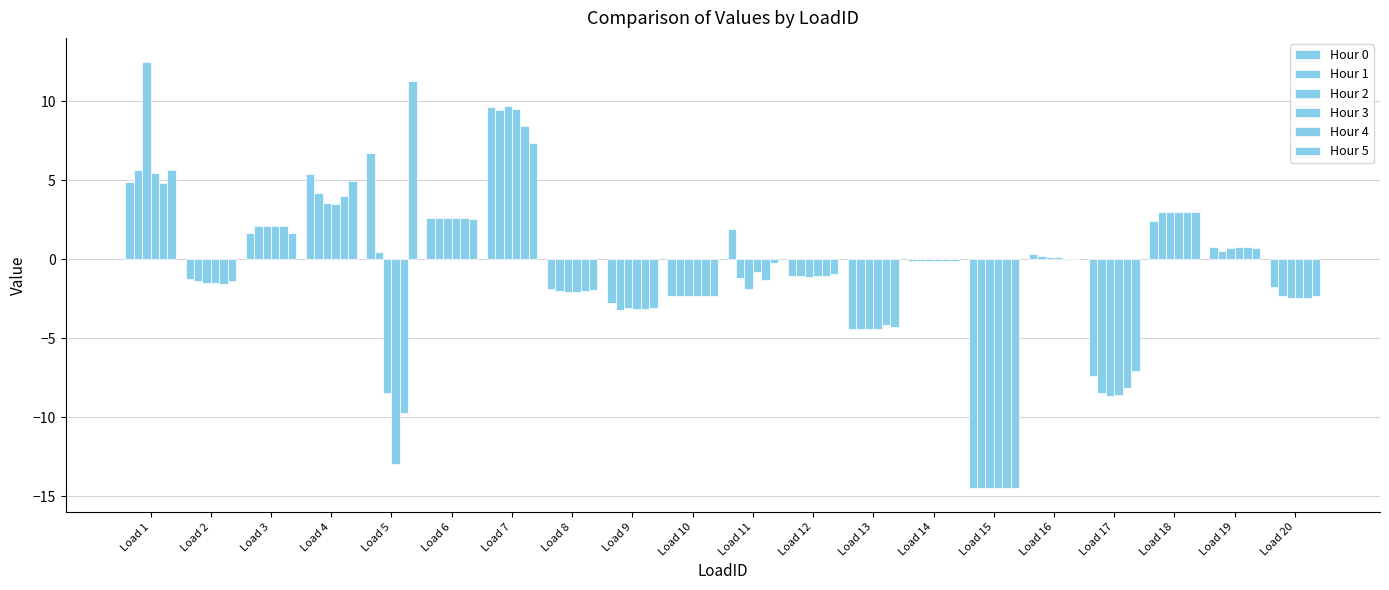

What is the sum of all Hour 5 values?

-1.2